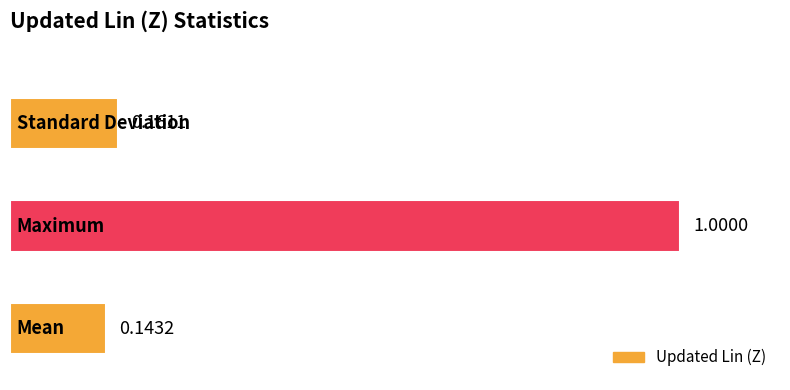

What is the average value?

0.4